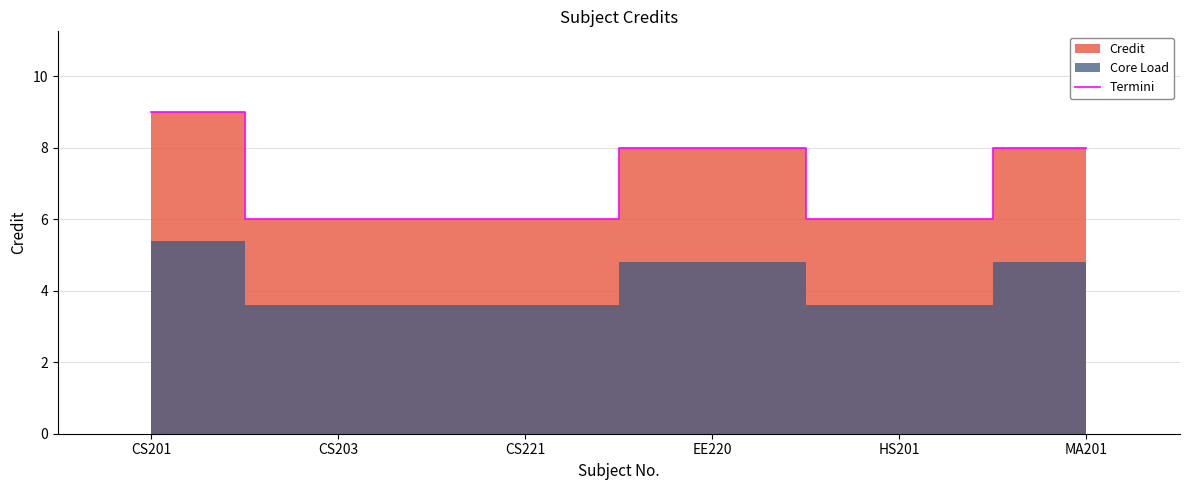

Which category has the lowest value across all series?

CS203